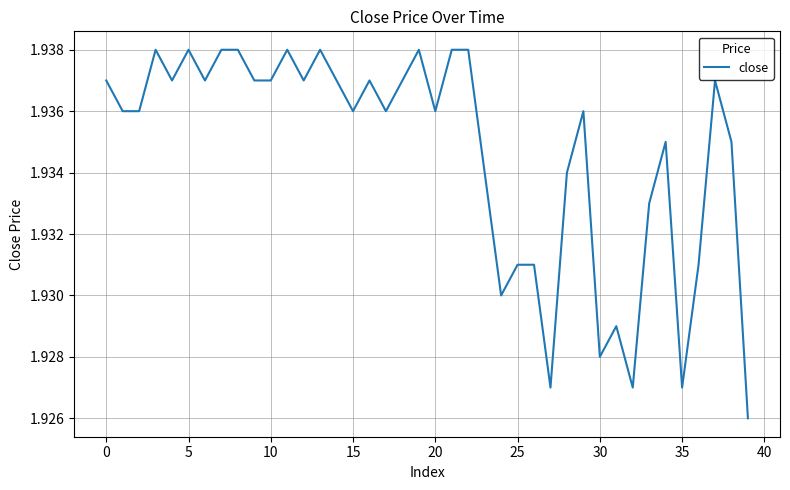

Count the number of categories in the chart.

40